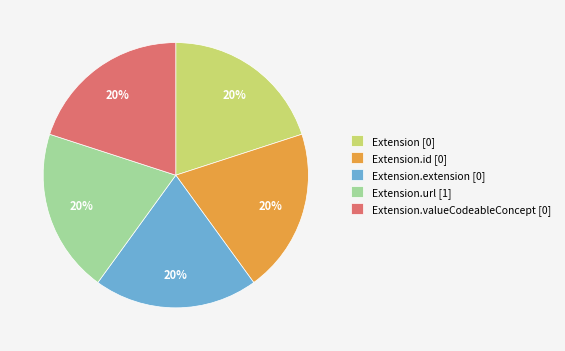

Is there a majority slice in this chart?

No